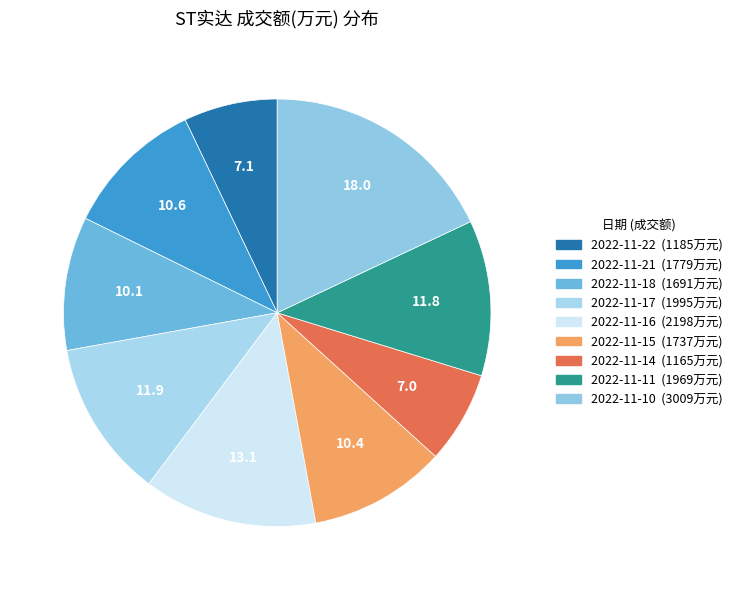

What percentage is the 2022-11-14 slice, to the nearest percent?

7%